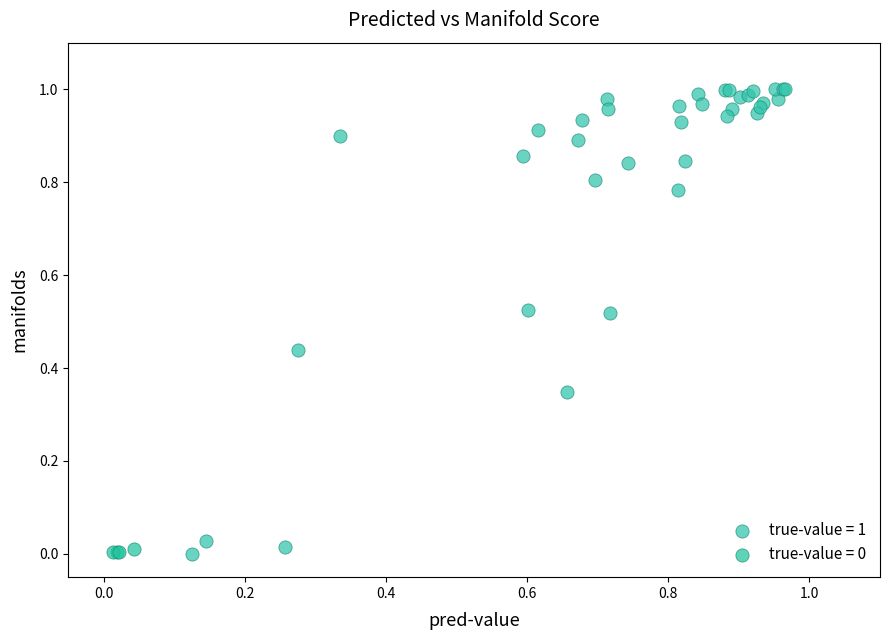

Which series contains the highest Y value?

true-value = 1